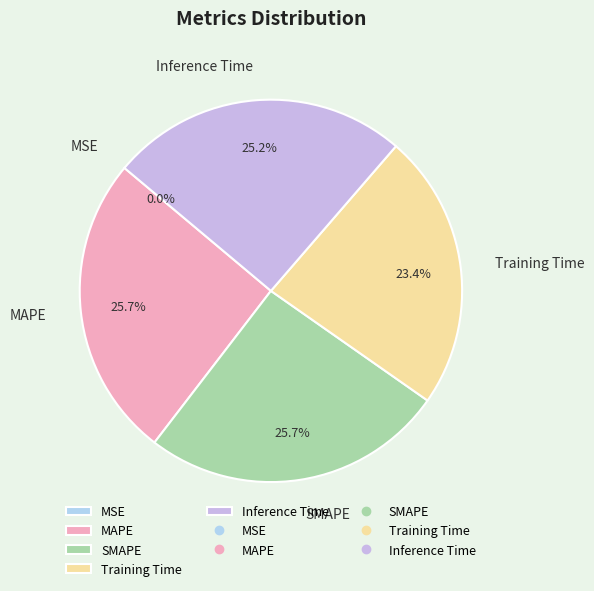

To the nearest percent, what is the average slice percentage?

20%